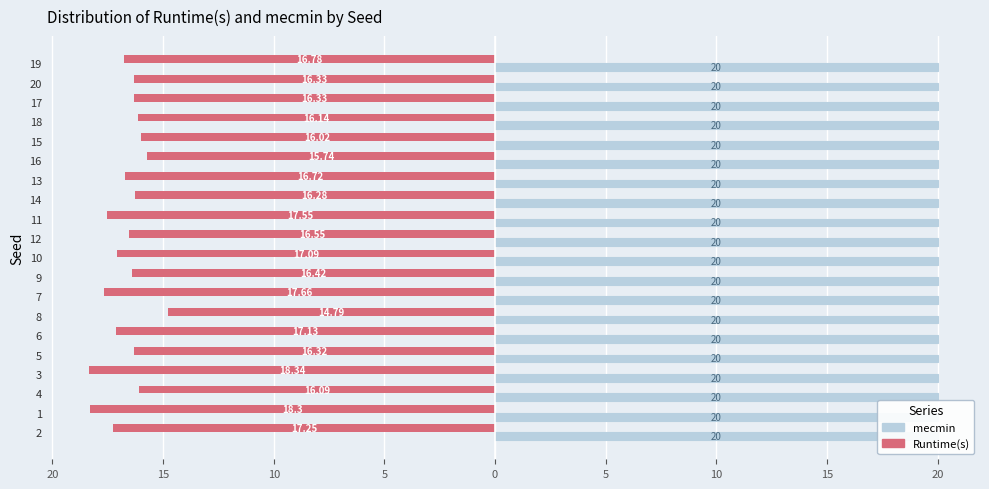

Read the Runtime(s) value at 17.

-16.3